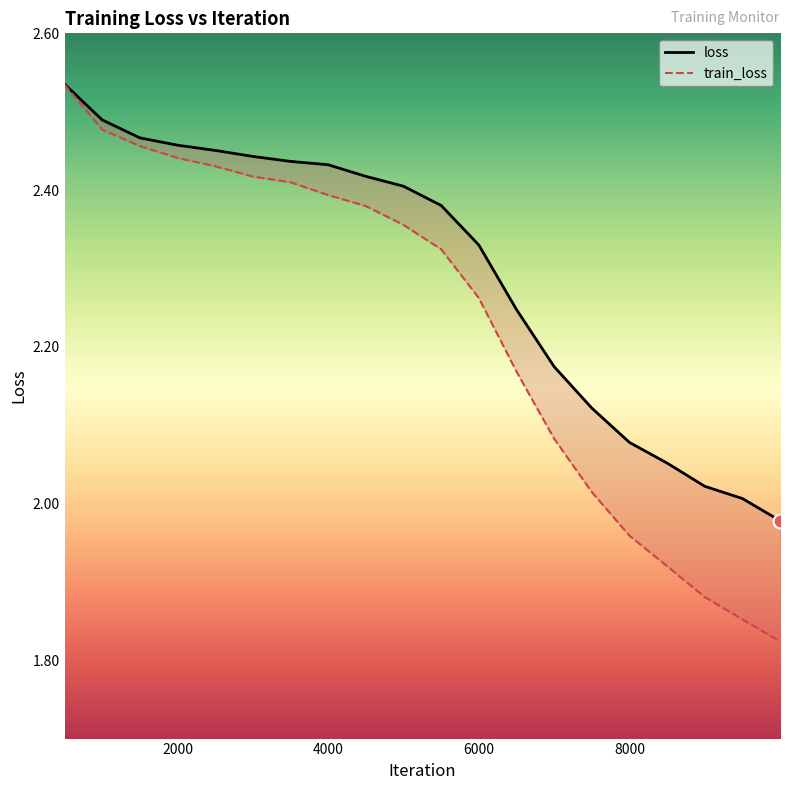

How many lines are shown in the chart?

2